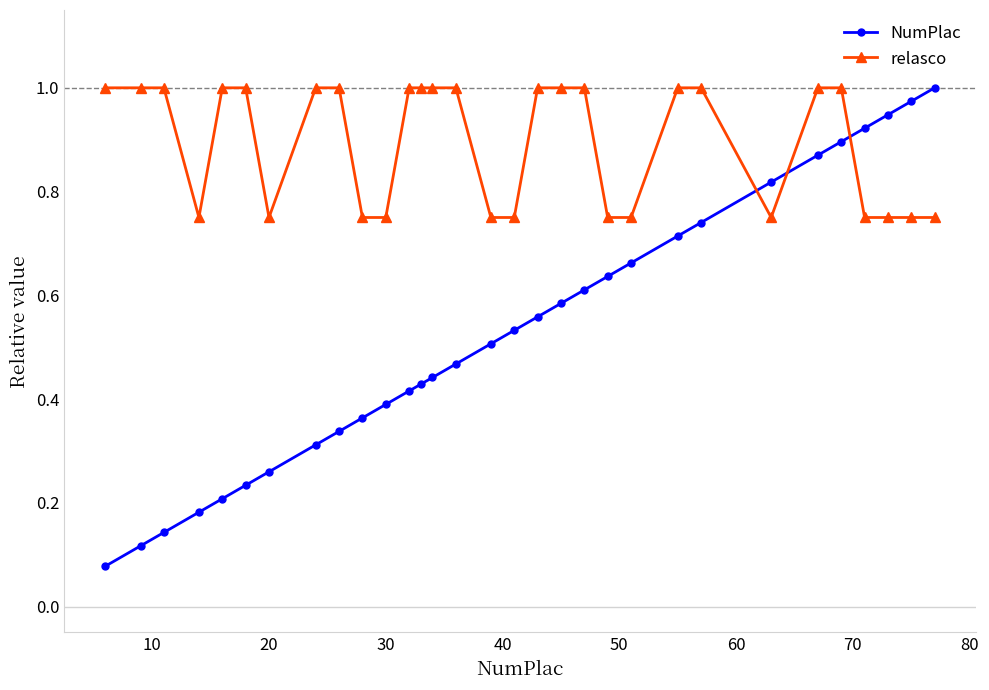

How many relasco values are between 0 and 1?

31